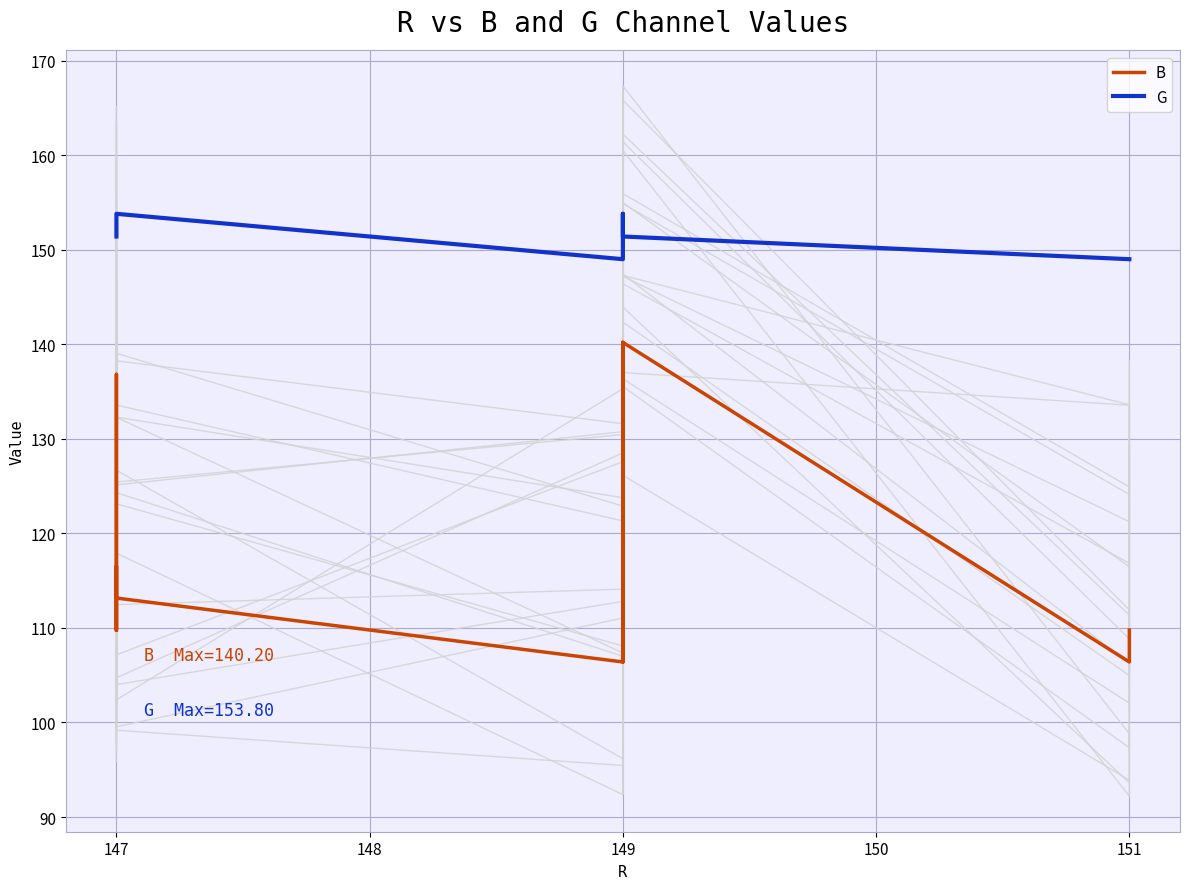

Rank the series by their average value, from highest to lowest.

G, B